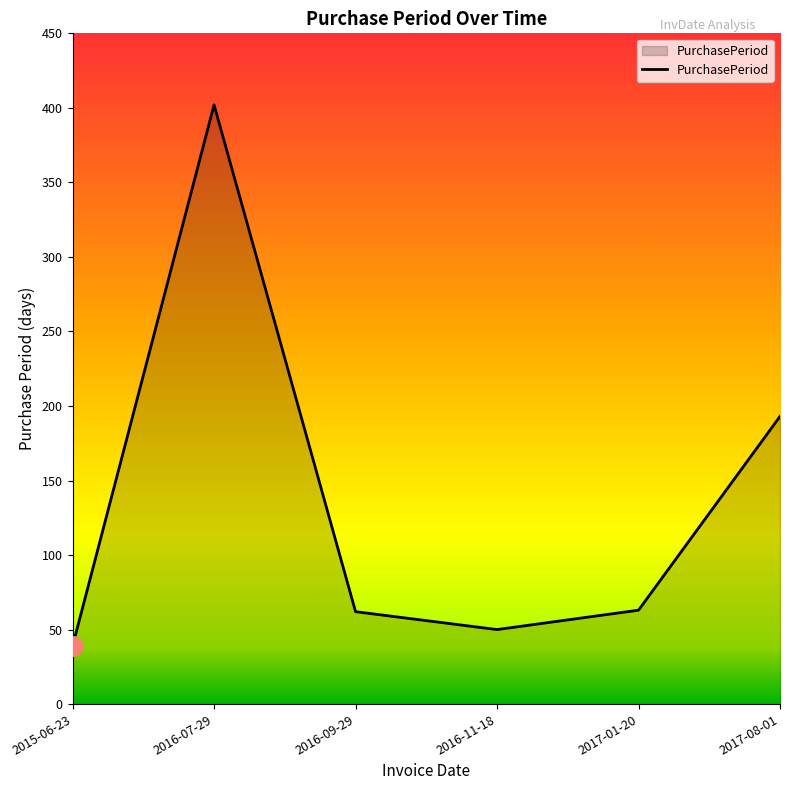

What is the greatest value displayed?

402